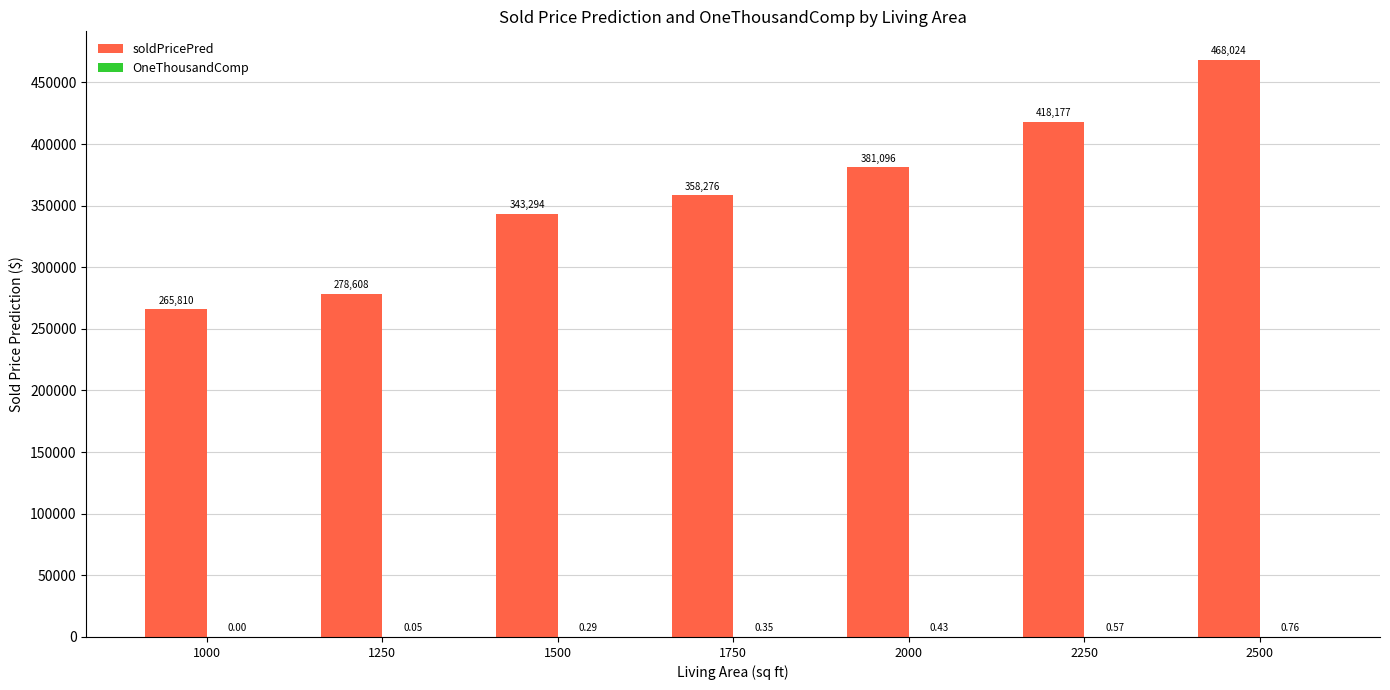

Between 1500 and 2000, which series saw the biggest shift?

soldPricePred